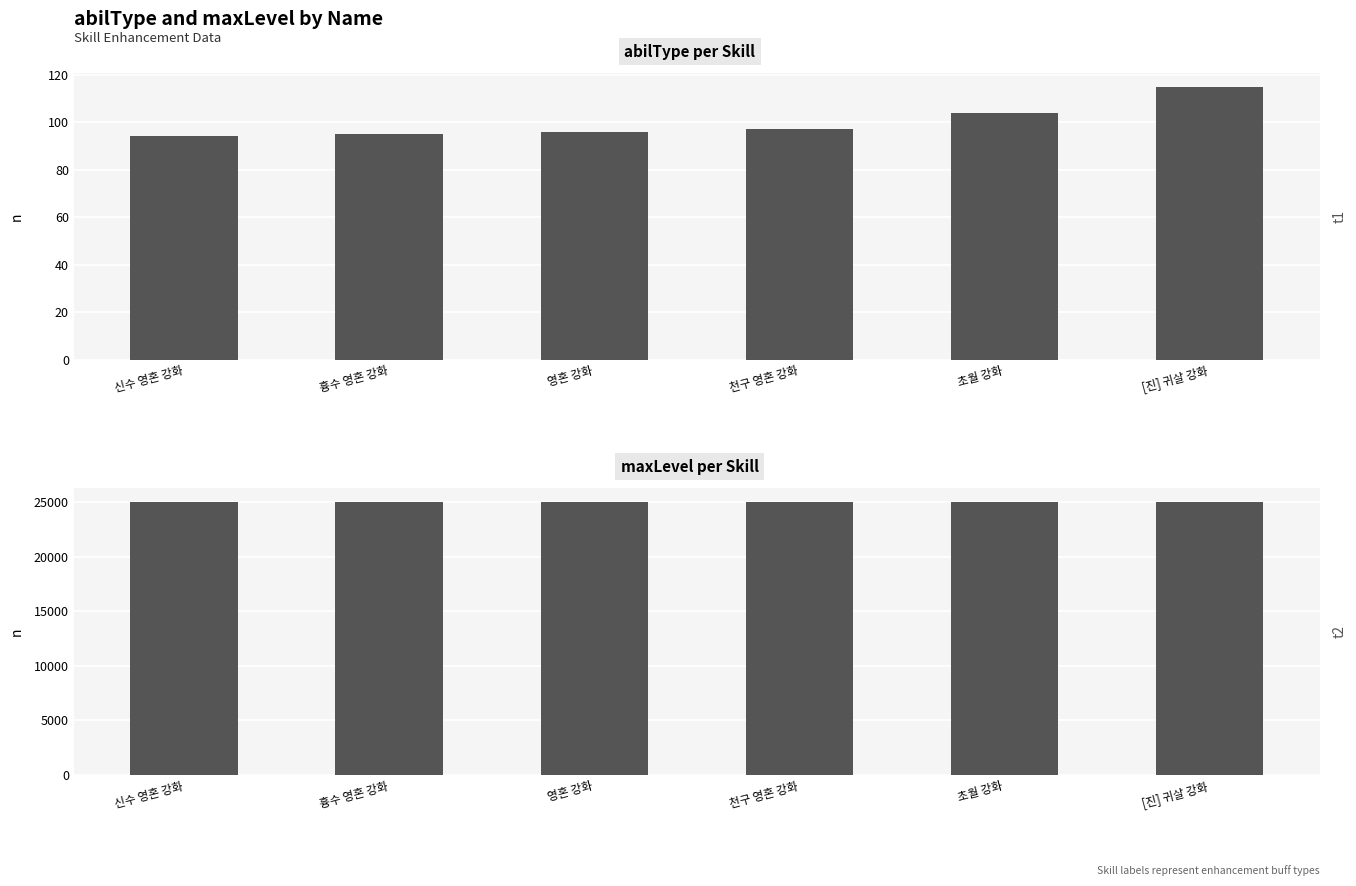

How many series are shown in this chart?

2